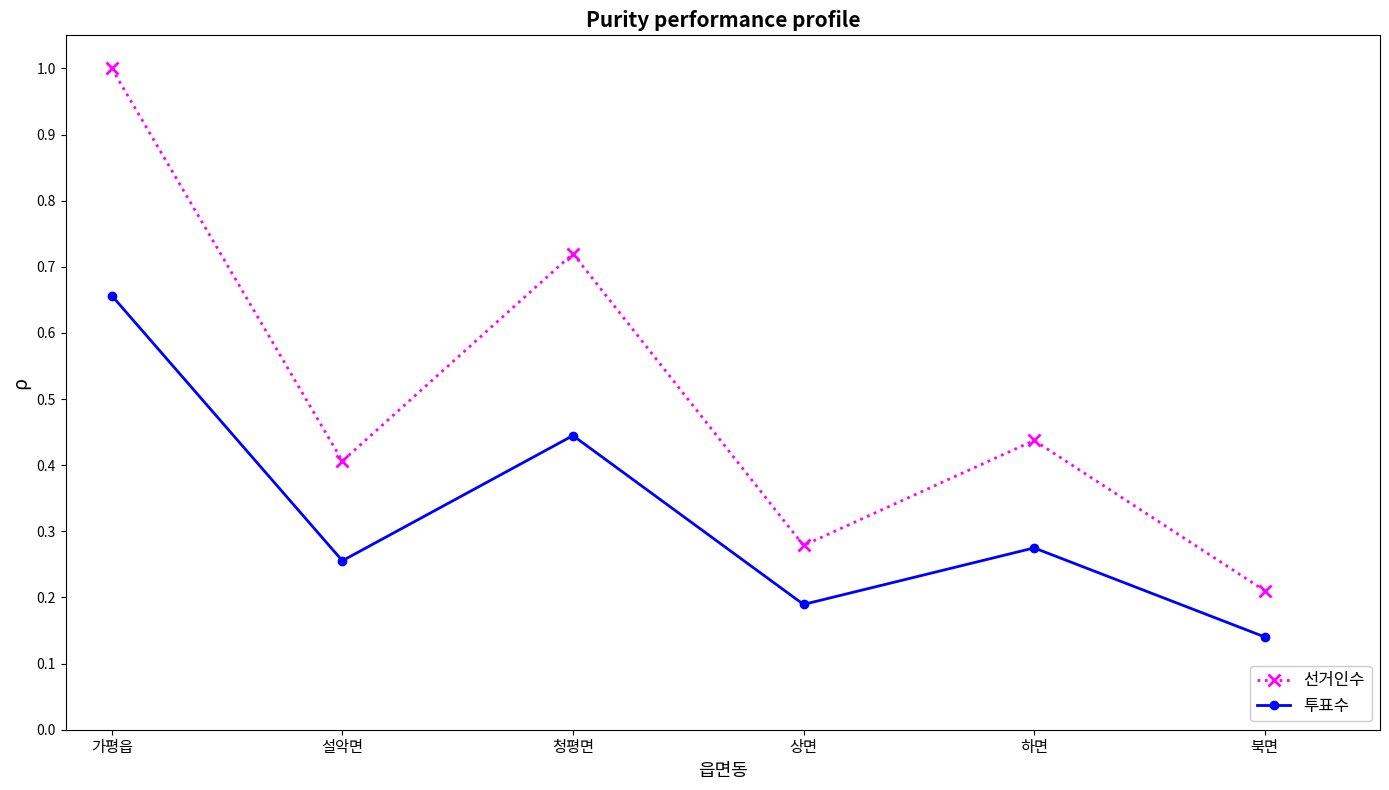

Between 가평읍 and 설악면, which series saw the biggest shift?

선거인수